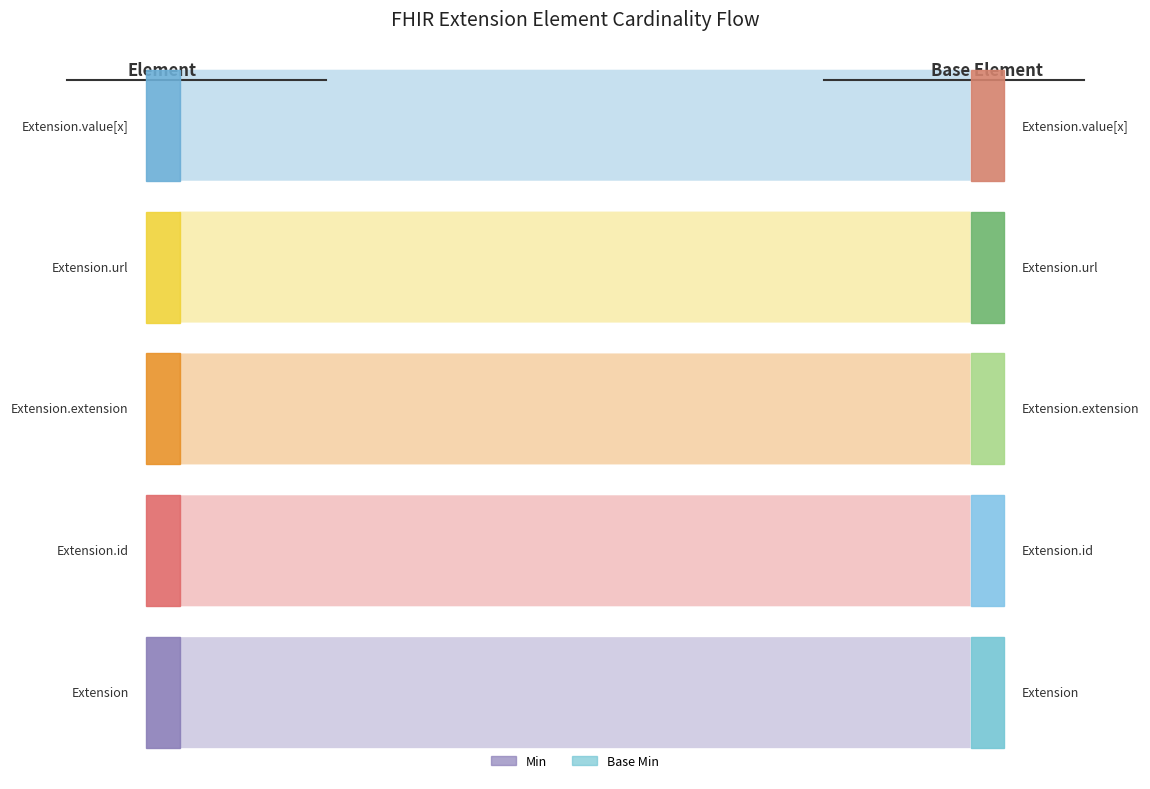

Reading left to right, list all the values displayed in this chart.

Min: Extension=0	Extension.id=0	Extension.extension=0	Extension.url=1	Extension.value[x]=0
Base Min: Extension=0	Extension.id=0	Extension.extension=0	Extension.url=1	Extension.value[x]=0